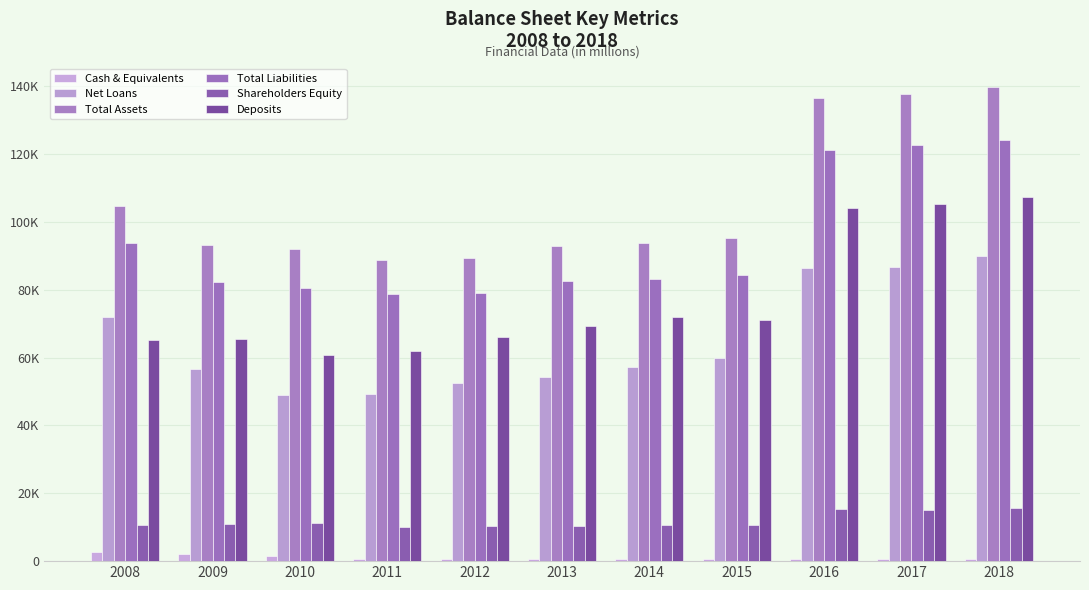

Reading left to right, what are all the values shown in this chart?

Cash & Equivalents: 2771	1959	1636	694	584	617	653	607	677	671	678
Net Loans: 71832	56679	48970	49299	52533	54220	57321	59719	86284	86635	89896
Total Assets: 104531	93287	91843	88785	89236	92934	93821	95131	136453	137698	139613
Total Liabilities: 93850	82354	80469	78863	78927	82614	83279	84372	121213	122673	124017
Shareholders Equity: 10681	10933	11374	9922	10309	10320	10542	10759	15240	15025	15596
Deposits: 65127	65571	60610	61956	65993	69262	71998	71046	104087	105235	107309